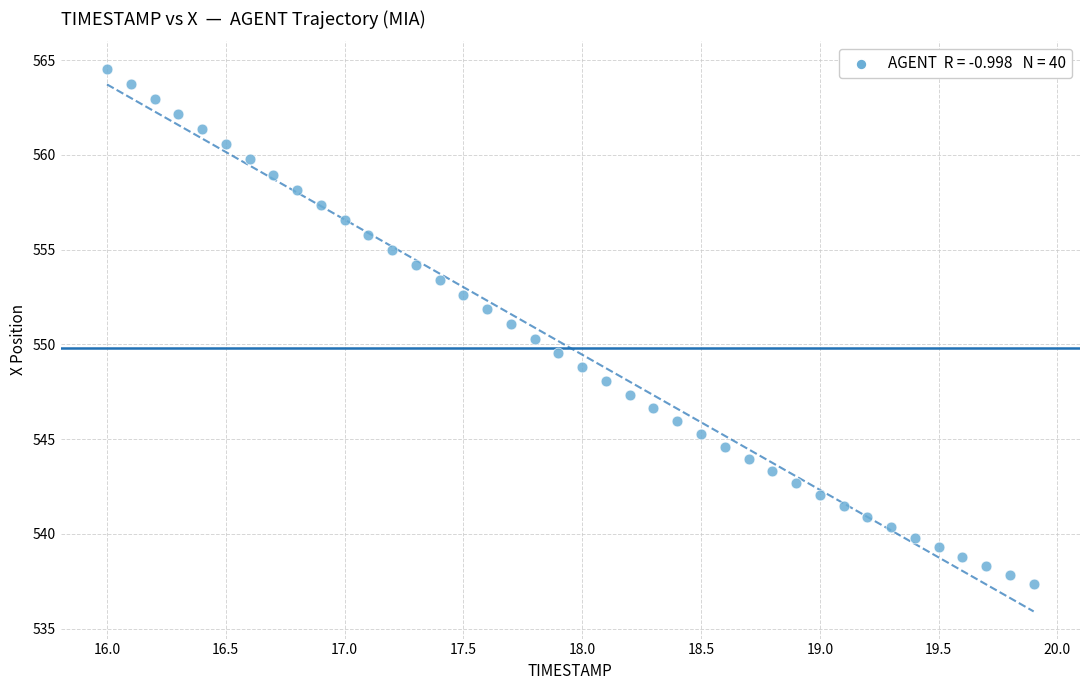

What is the range of Y values (max minus min)?

27.2